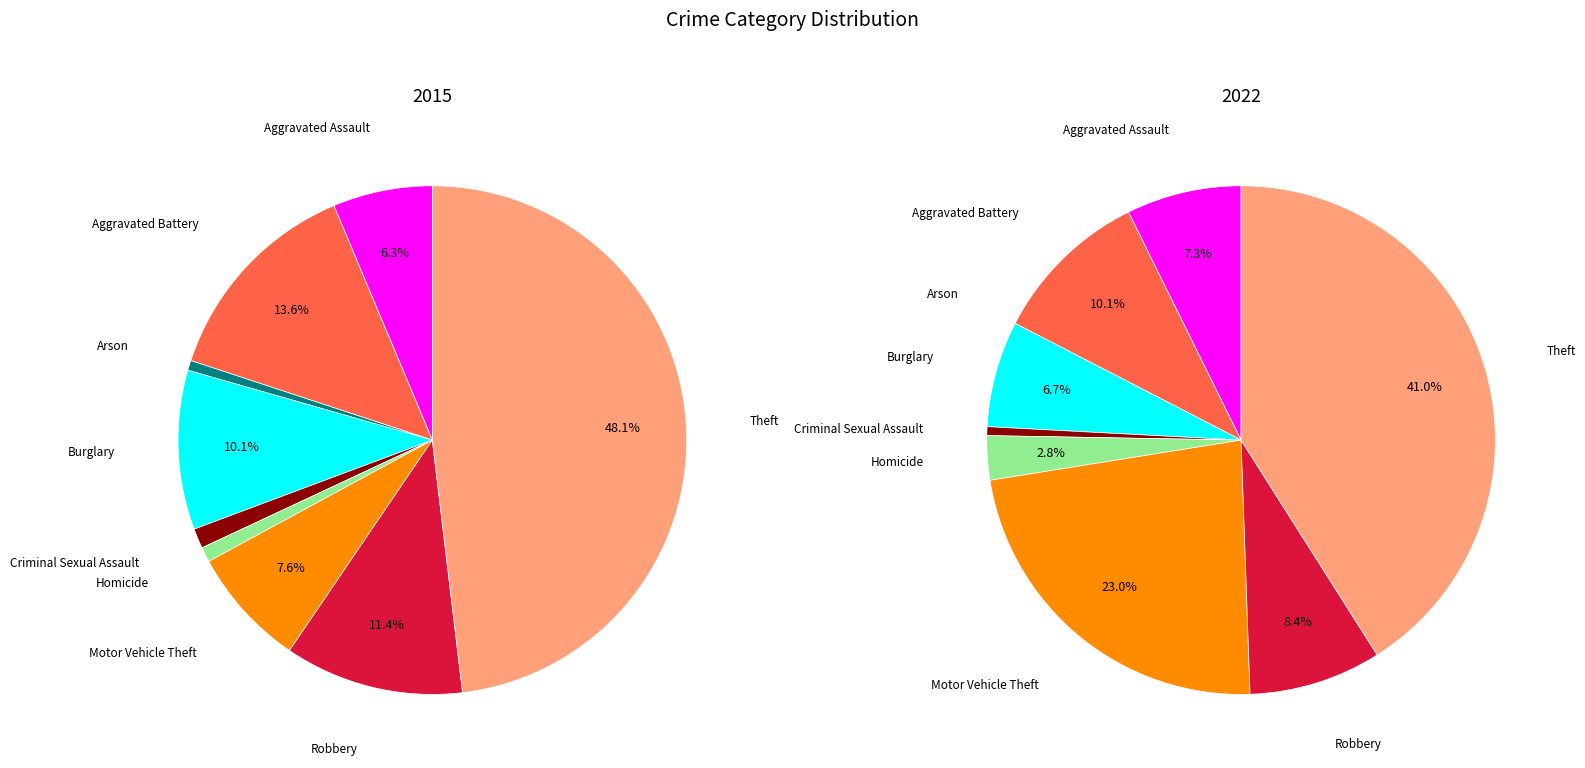

The 5 slice represents 1% of the pie. True or false?

True